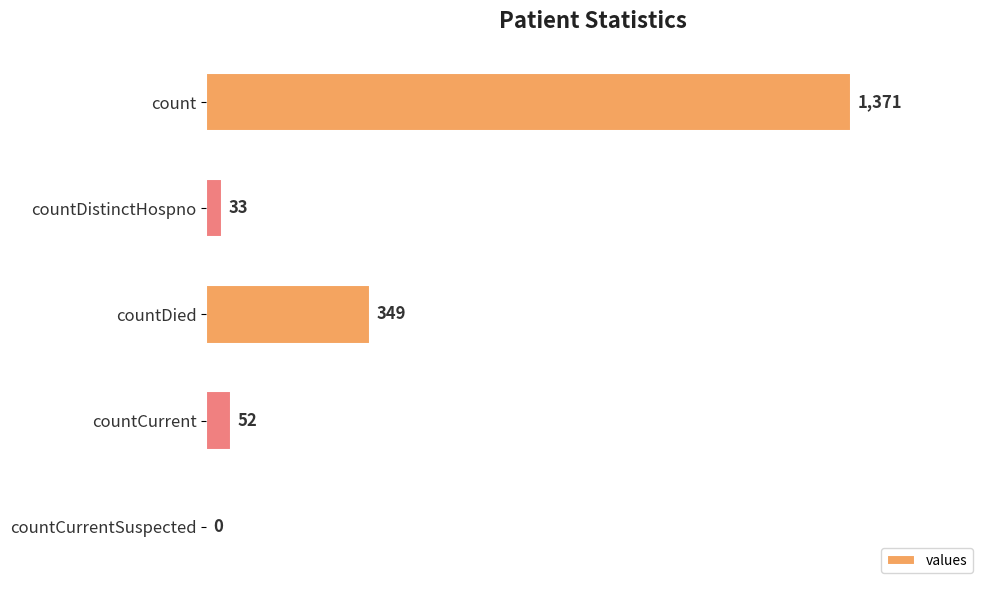

Reading top to bottom, list all the values displayed in this chart.

count=1371	countDistinctHospno=33	countDied=349	countCurrent=52	countCurrentSuspected=0